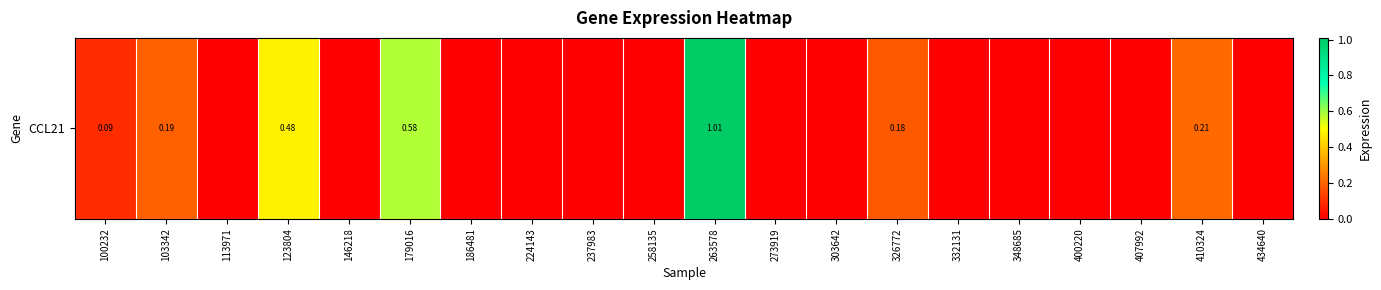

List the labels in order of value, largest first.

263578, 179016, 123804, 410324, 103342, 326772, 100232, 113971, 146218, 186481, 224143, 237983, 258135, 273919, 303642, 332131, 348685, 400220, 407992, 434640